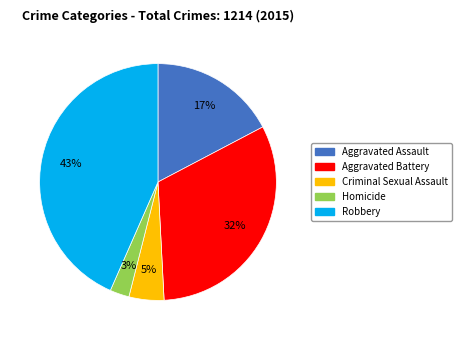

Does Aggravated Battery account for over 50% of the chart?

No